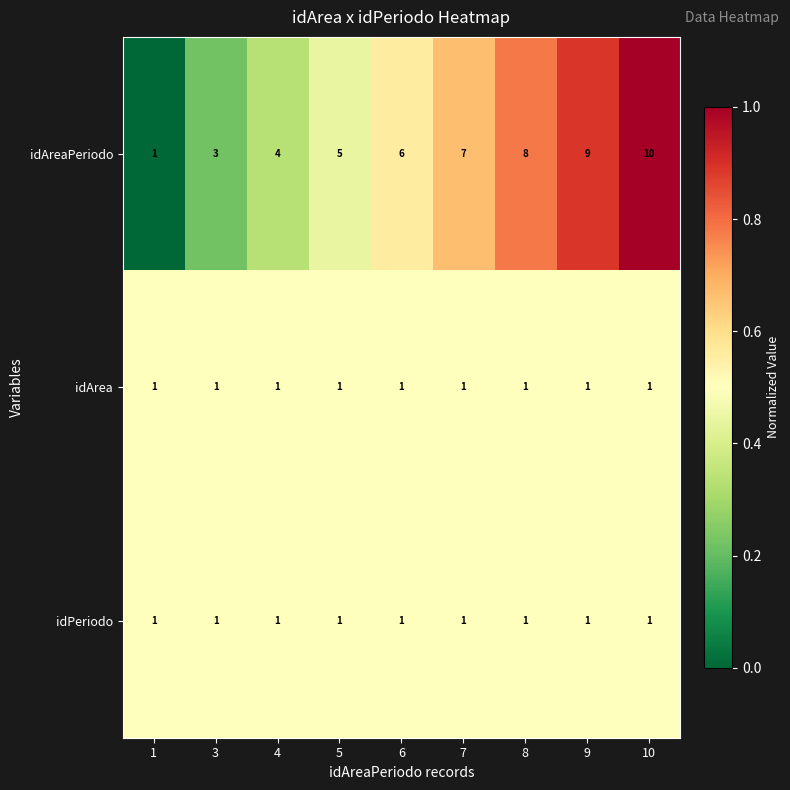

Which series changed the most between 3 and 10?

idAreaPeriodo